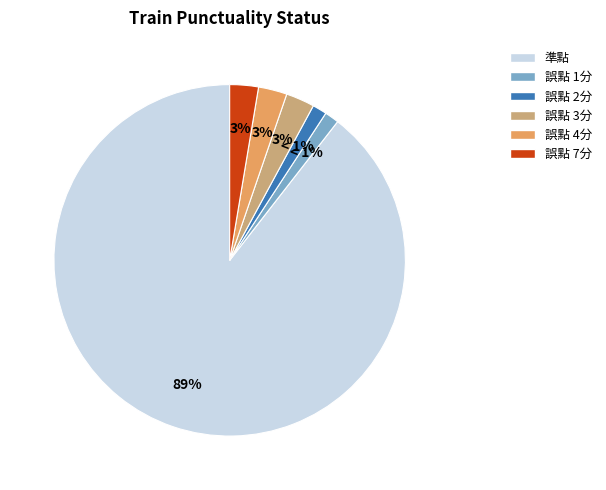

To the nearest percent, what portion does 準點 represent?

89%